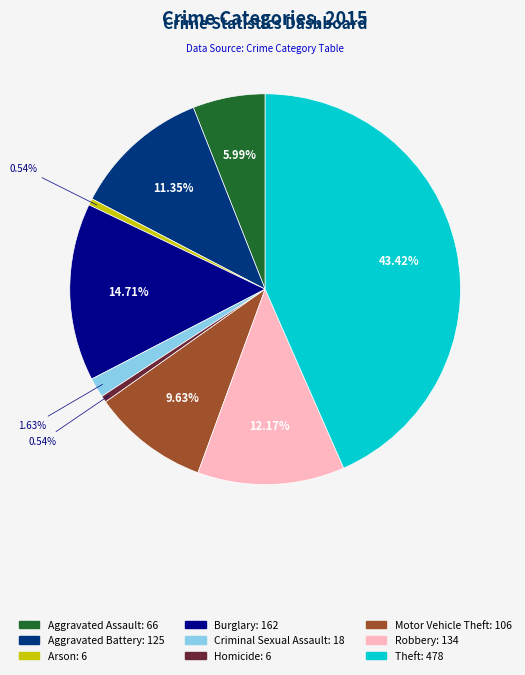

To the nearest percent, what percentage of the pie is Homicide?

1%